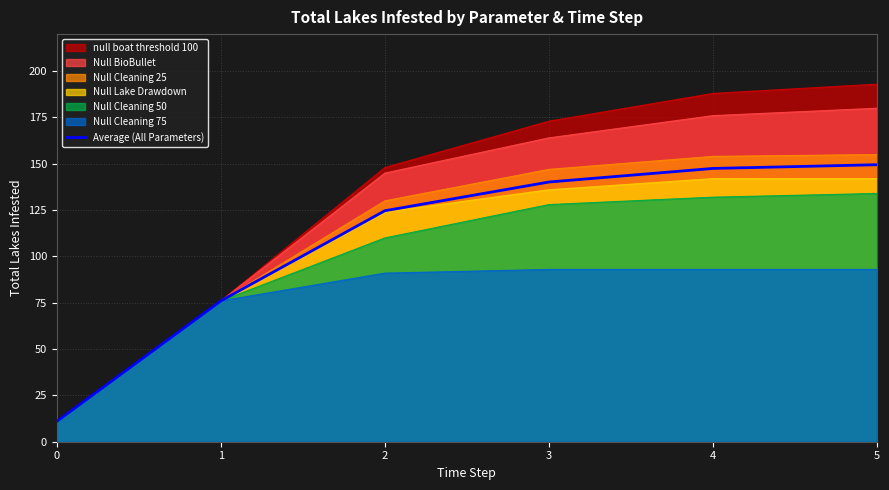

What is the difference between the values at 0 and 2?

113.7